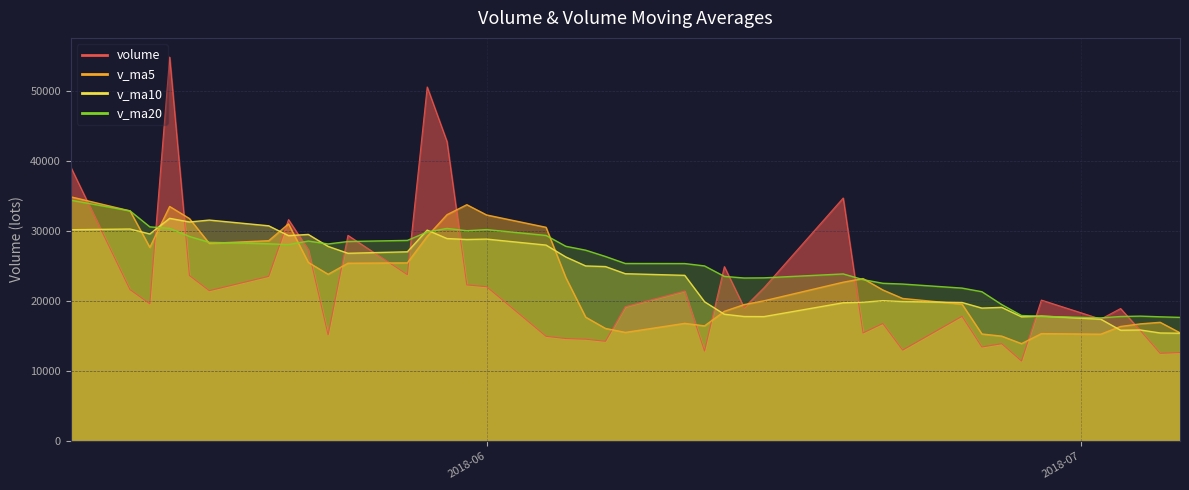

True or false: v_ma5 has a value of 16469.7 at 2018-06-12.

True